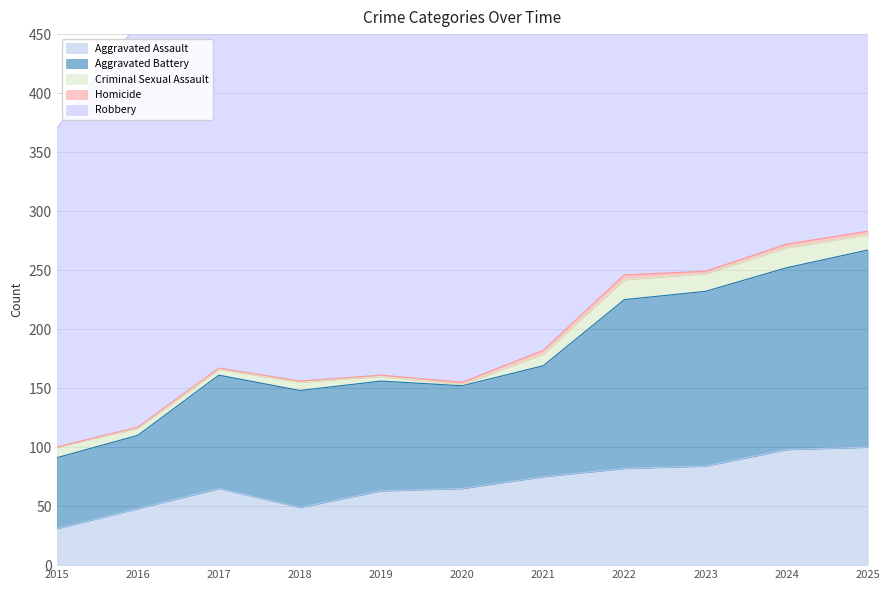

In Aggravated Battery, how many points are lower than both neighbors (excluding endpoints)?

1